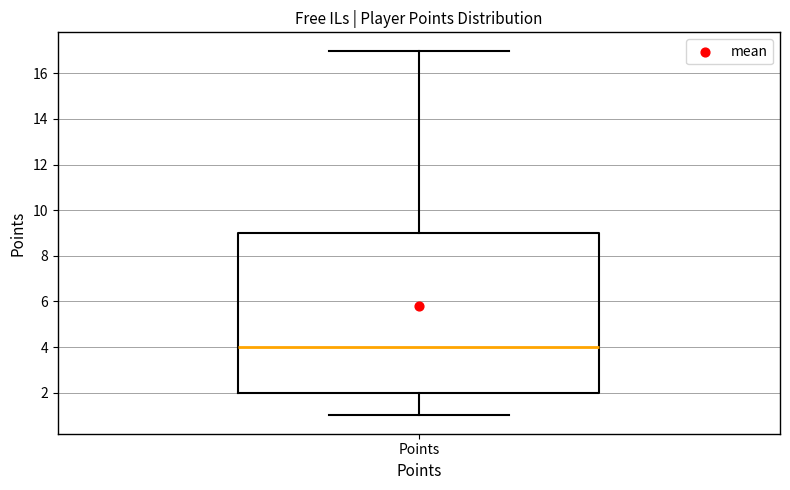

Transcribe this box plot: give where the median line is, the range the box spans, and where the two whiskers end, as read against the y-axis. The values are not printed on the chart, so give them approximately, as read against the axis.

median 4, box 2 to 9, whiskers 1 to 17